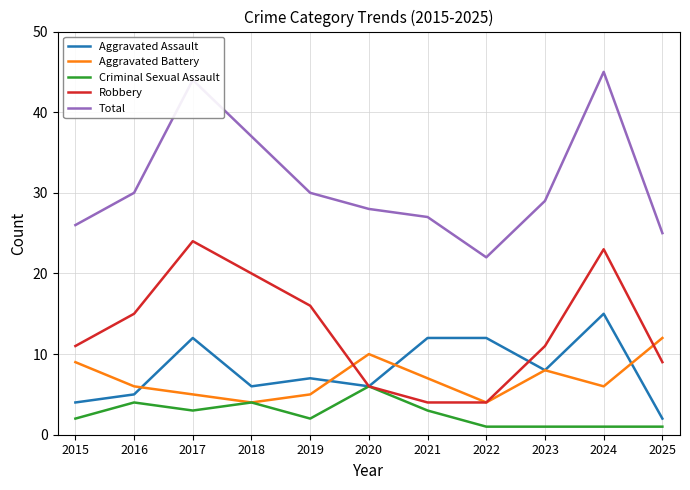

List the series in order of their peak value, highest first.

Total, Robbery, Aggravated Assault, Aggravated Battery, Criminal Sexual Assault